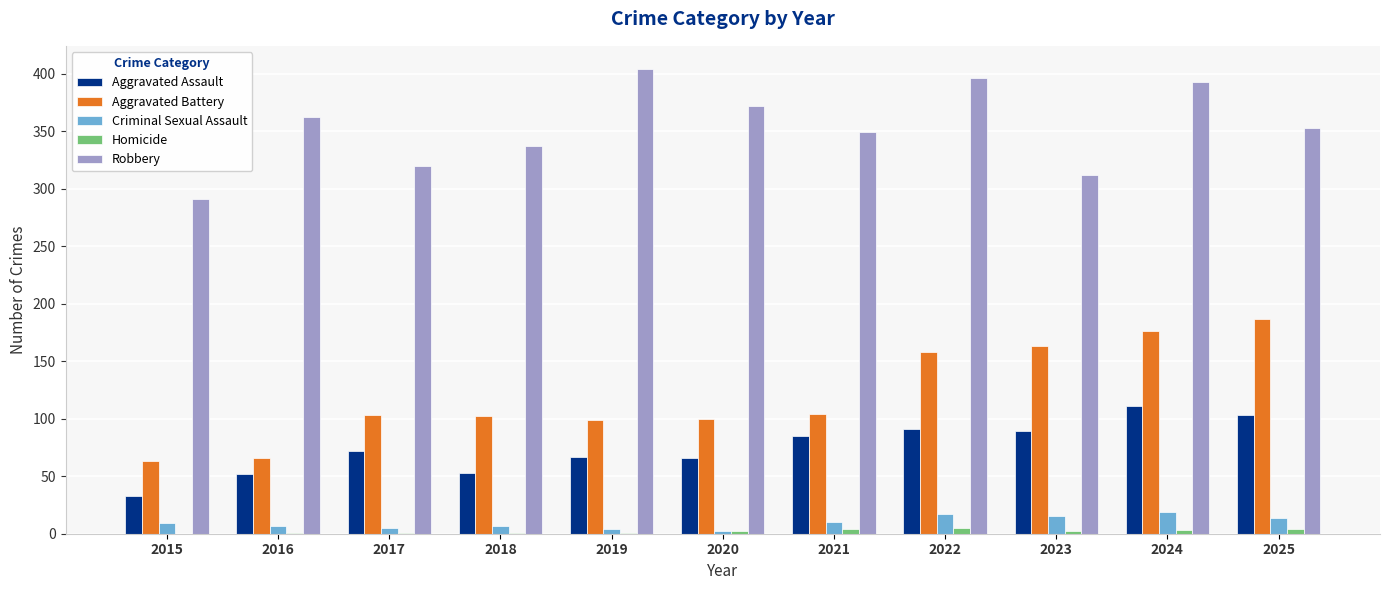

Which category has the highest value across all series?

2019